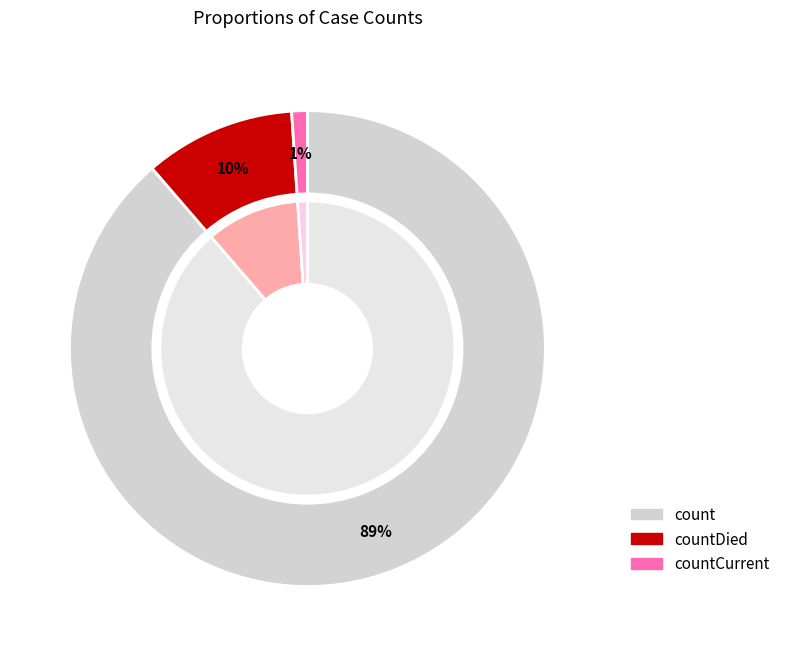

To the nearest percent, what is the average slice percentage?

33%